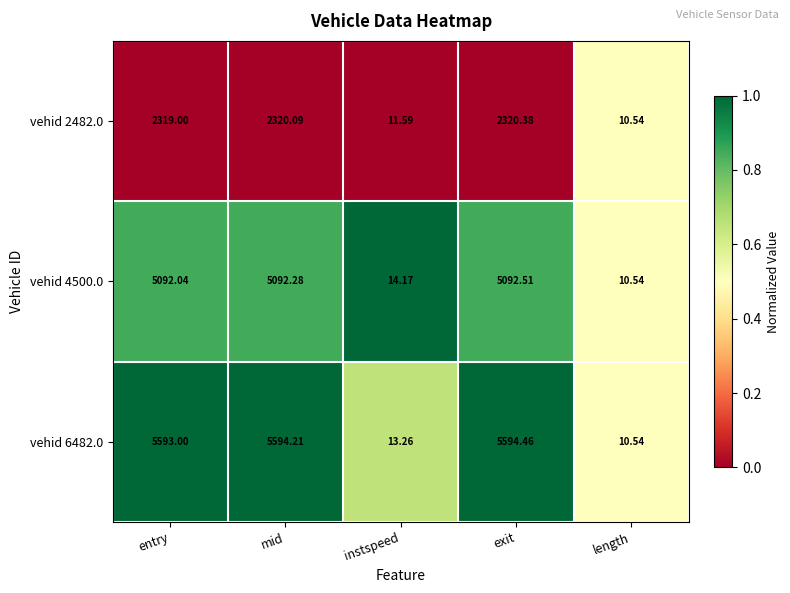

At which category is the sum across all series the highest?

exit